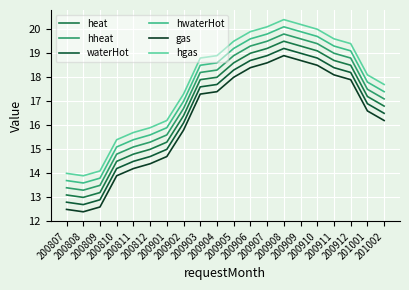

True or false: waterHot and gas cross at least once.

False